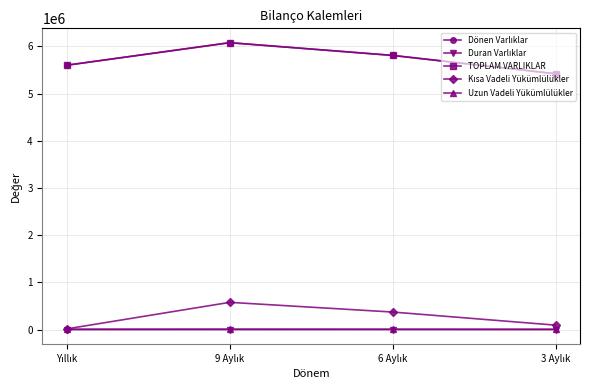

What is the maximum value shown in the chart?

6077138